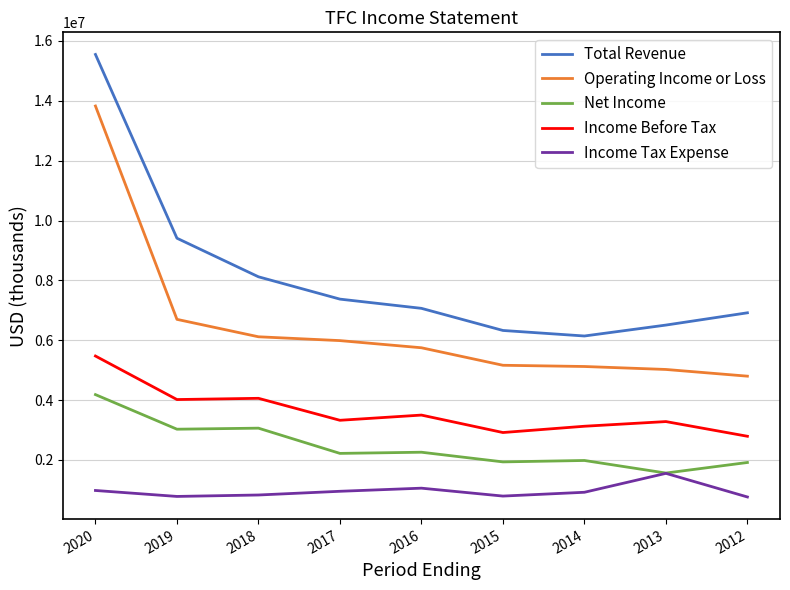

Rank the series by their maximum value, from highest to lowest.

Total Revenue, Operating Income or Loss, Income Before Tax, Net Income, Income Tax Expense